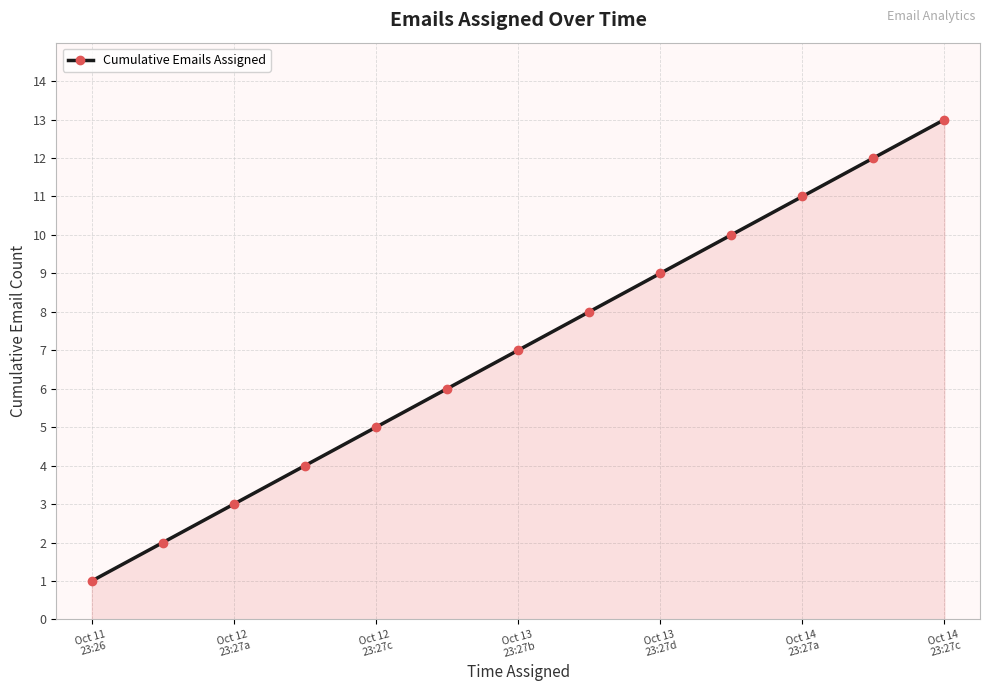

What is the difference between the maximum and minimum values?

12